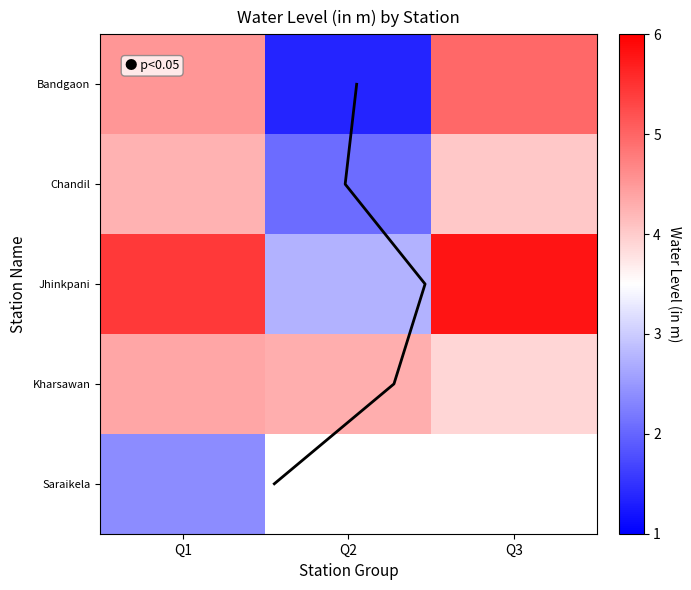

Is it true that Bandgaon equals 0.4 at Q2?

False